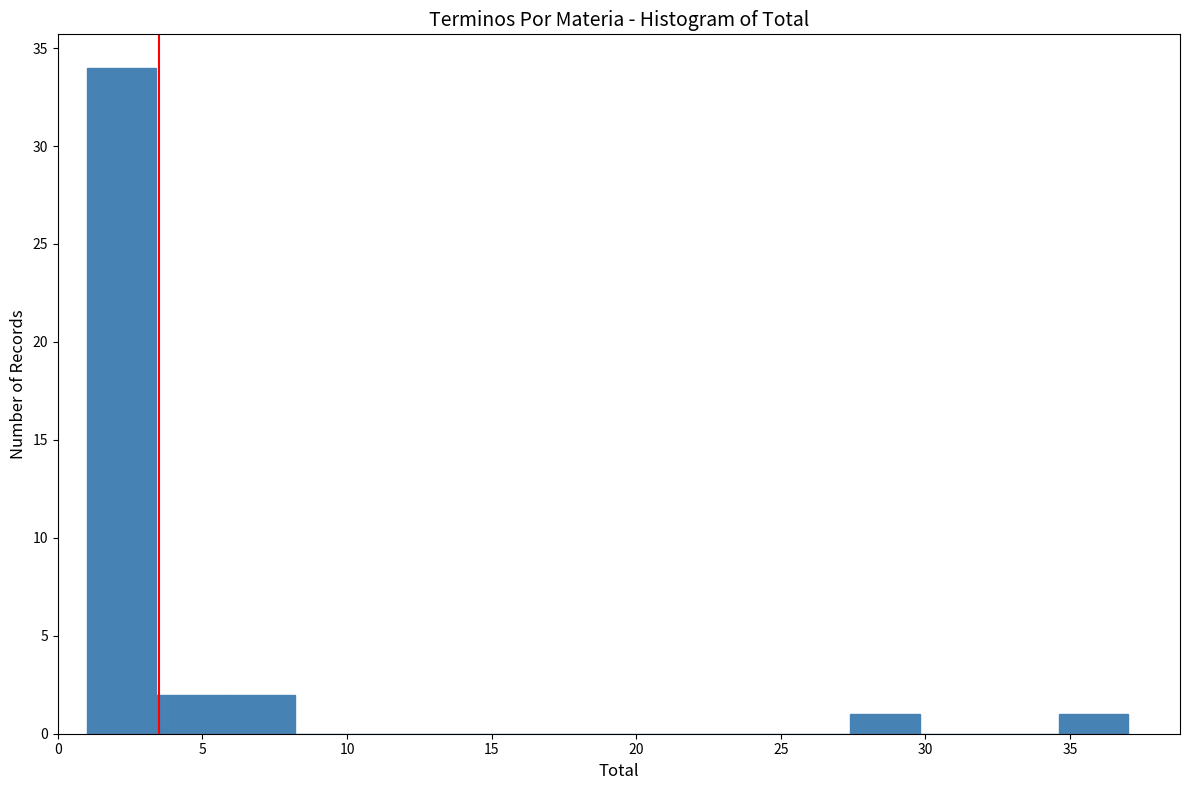

Reading left to right, transcribe this chart: for each bar, give the range it covers on the x-axis and its height. Neither the bar edges nor the heights are printed on the chart, so give them approximately, as read against the axes.

1.0 to 3.4: 34
3.4 to 5.8: 2
5.8 to 8.2: 2
8.2 to 10.6: 0
10.6 to 13.0: 0
13.0 to 15.4: 0
15.4 to 17.8: 0
17.8 to 20.2: 0
20.2 to 22.6: 0
22.6 to 25.0: 0
25.0 to 27.4: 0
27.4 to 29.8: 1
29.8 to 32.2: 0
32.2 to 34.6: 0
34.6 to 37.0: 1